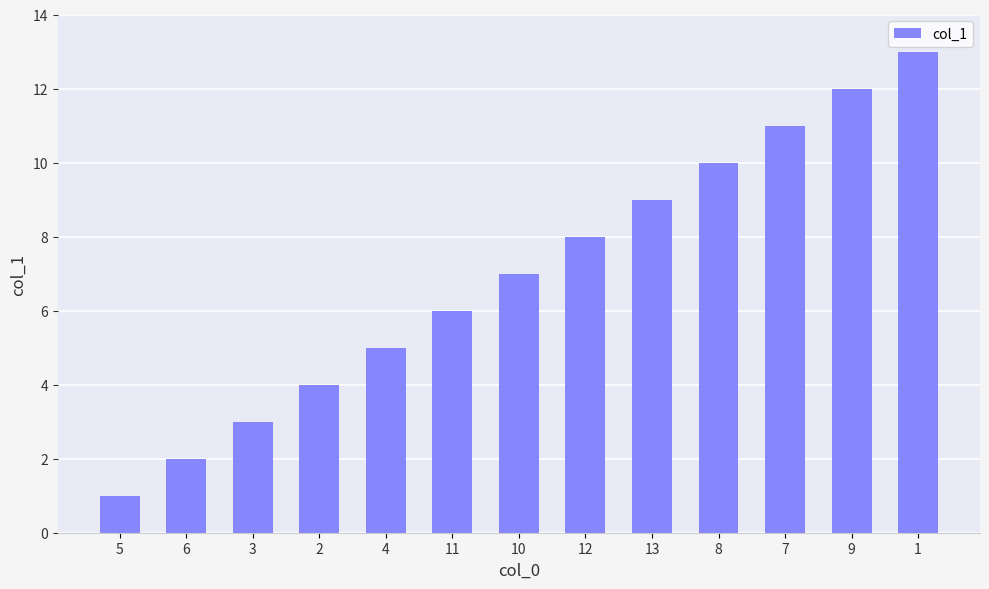

What is the minimum value shown in the chart?

1